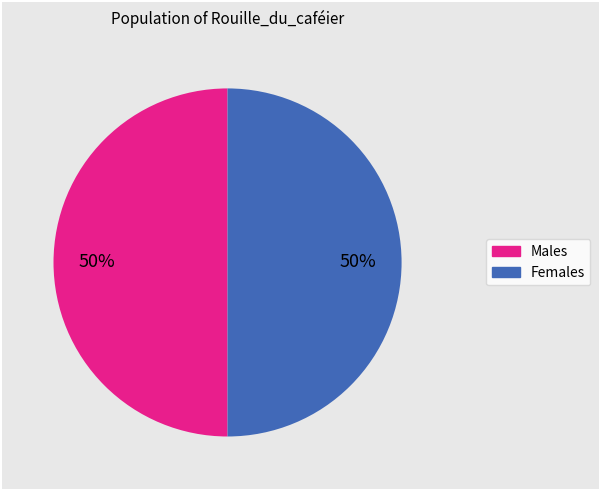

To the nearest percent, what is the difference between the largest and smallest slice percentages?

0%